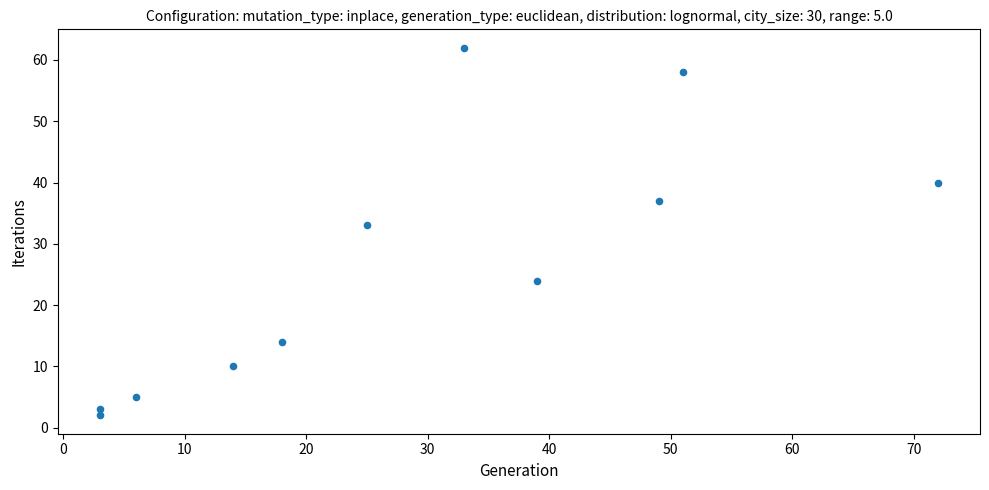

What Y value in the scatter plot is closest to 32?

33